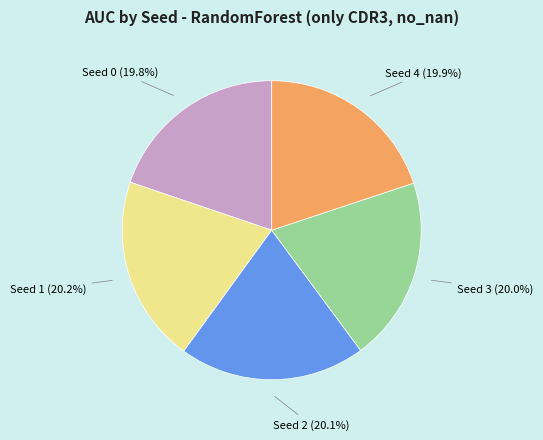

Is Seed 2 the majority of the pie?

No